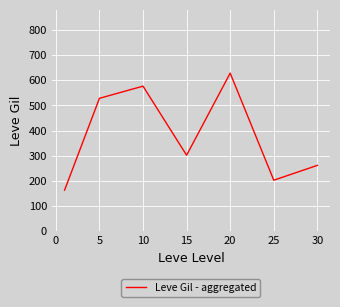

What is the difference between the maximum and minimum values?

464.8